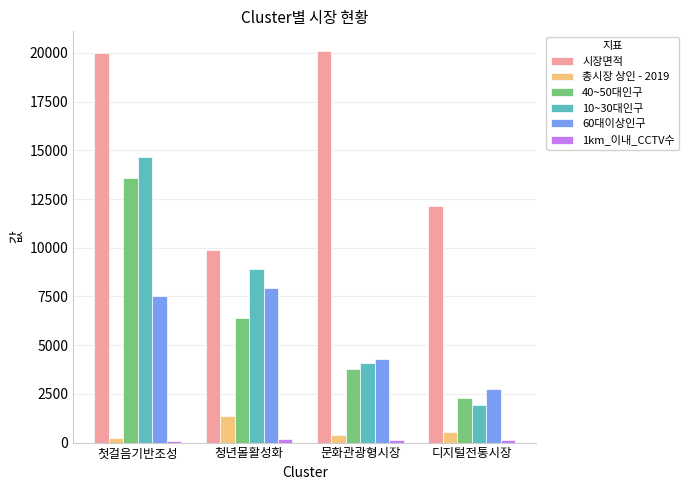

What is the sum of all 10~30대인구 values?

29522.2